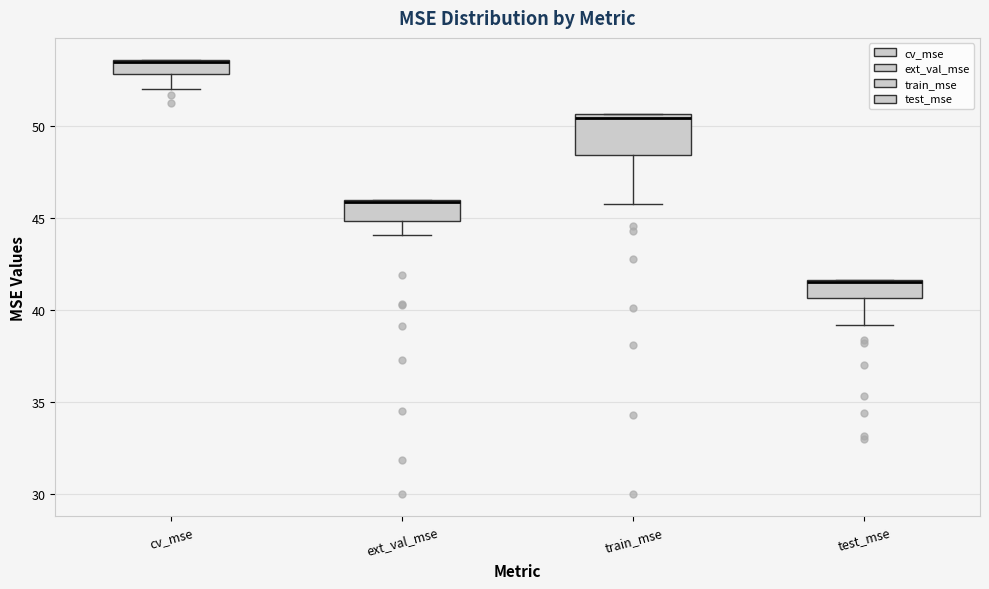

Where is the upper edge of the box for cv_mse on the y-axis? The values are not printed on the chart, so give them approximately, as read against the axis.

53.5